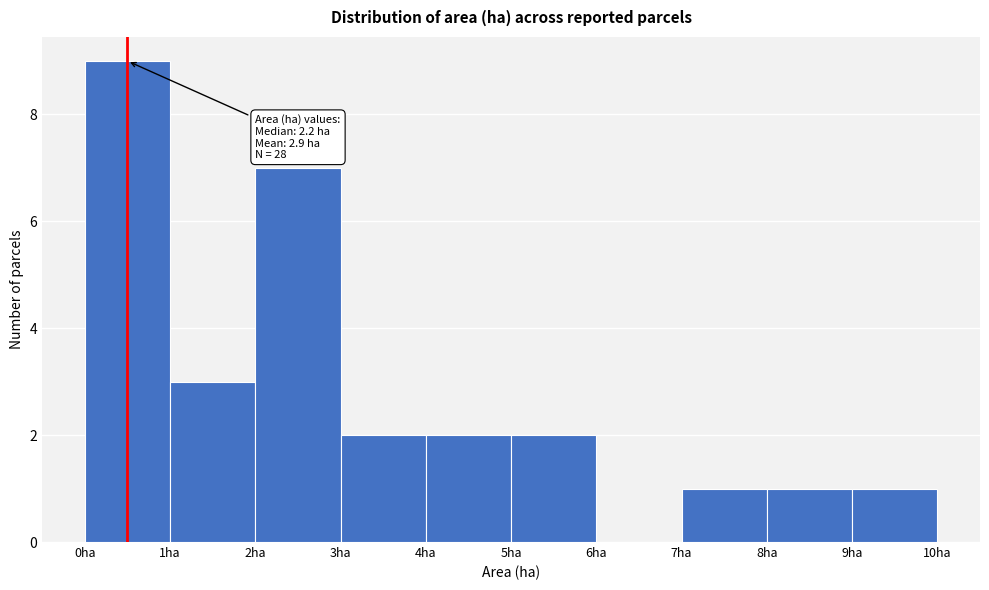

Over which range of the x-axis is the bar tallest?

0 to 1